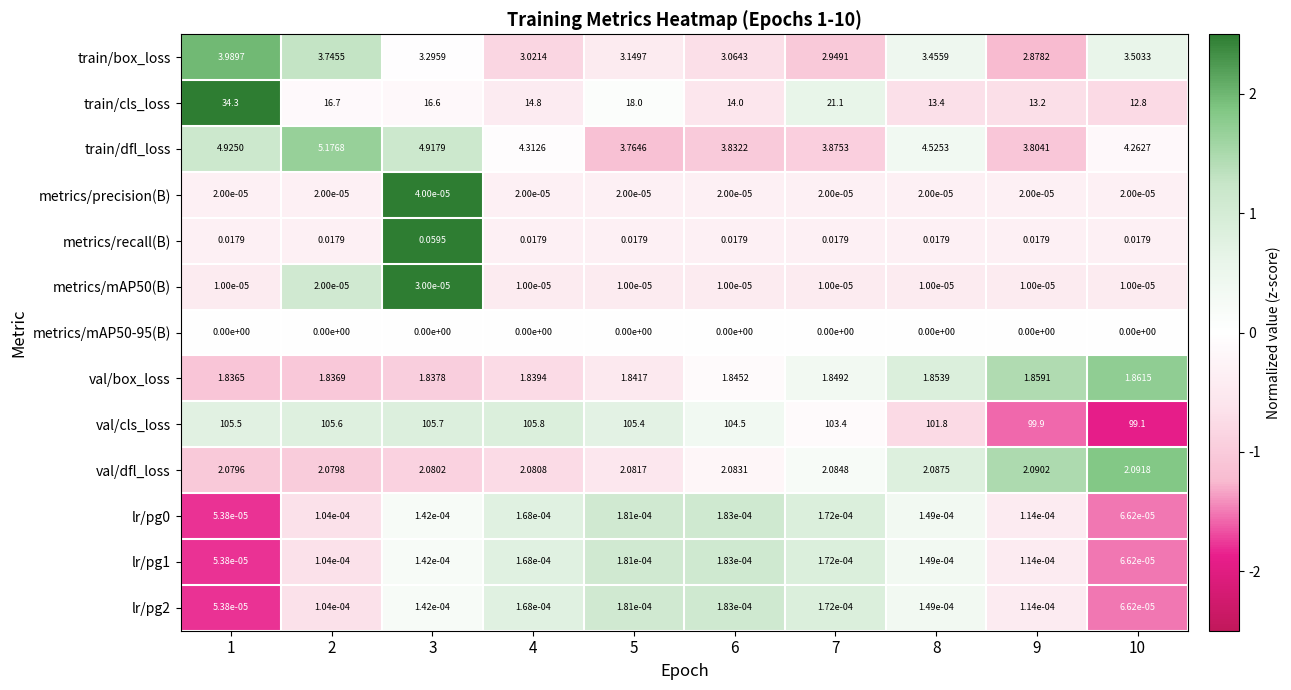

What is the total value across all series at 8?

127.1